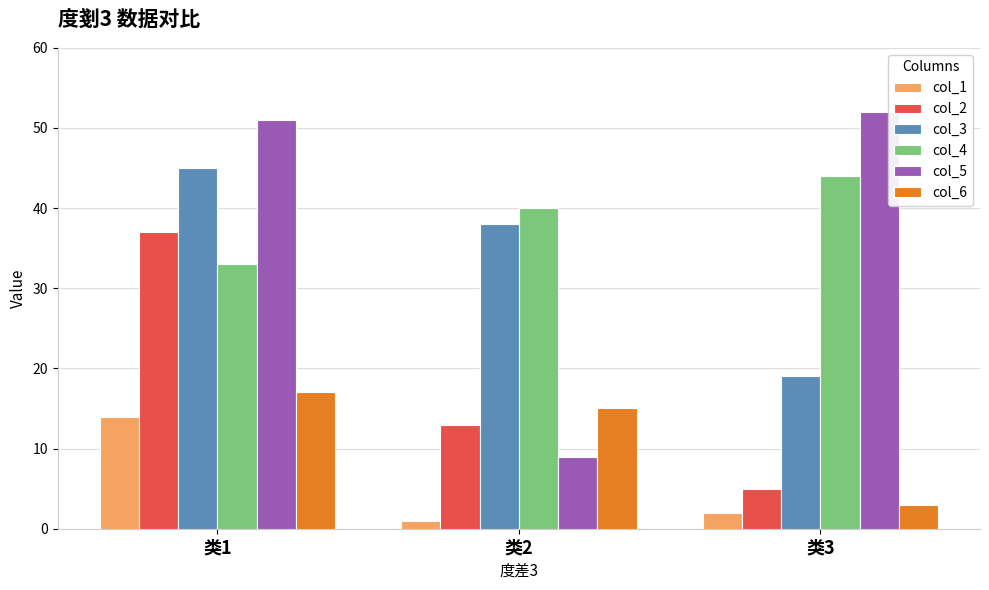

What is the value of the col_6 bar at the 1st from the left?

17